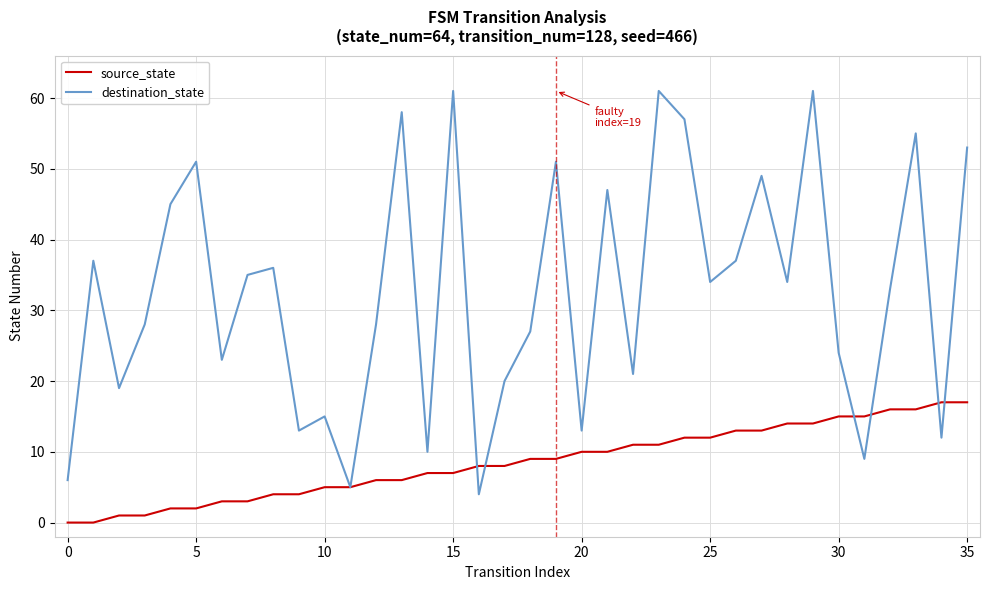

Which series has the widest spread of values?

destination_state